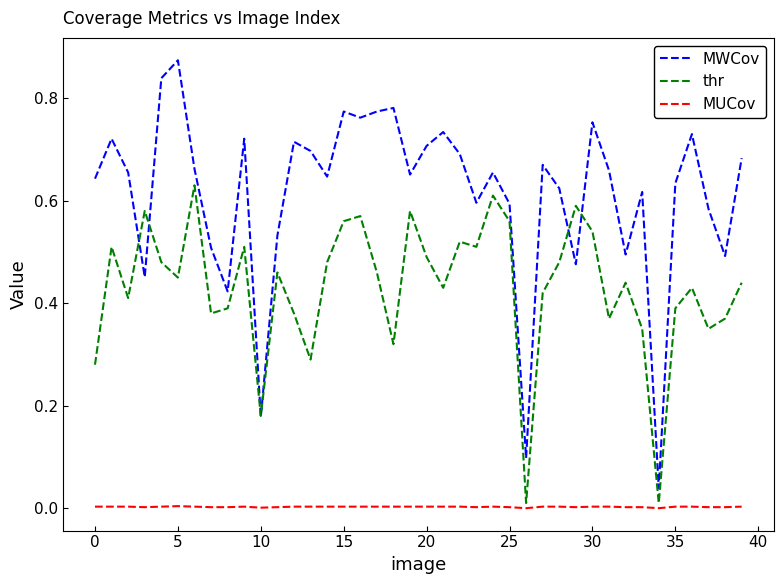

True or false: MWCov and MUCov intersect in this chart.

False